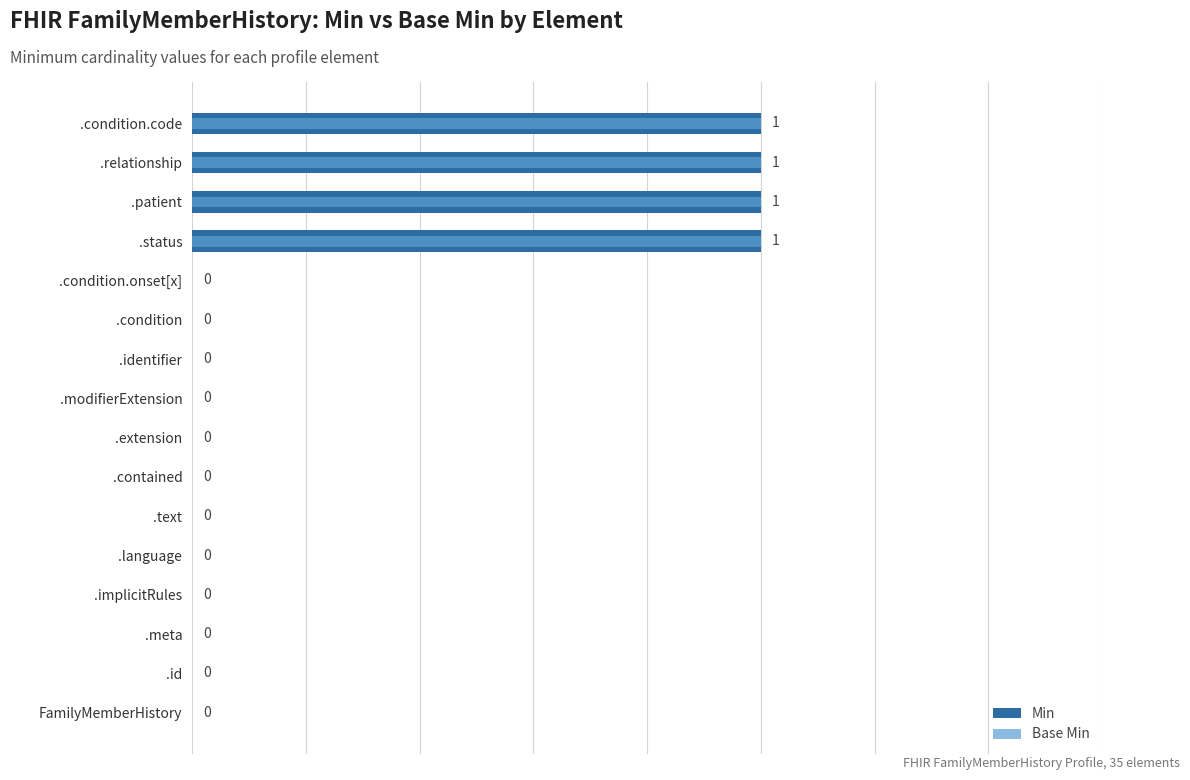

At how many categories does at least one series exceed 0?

4